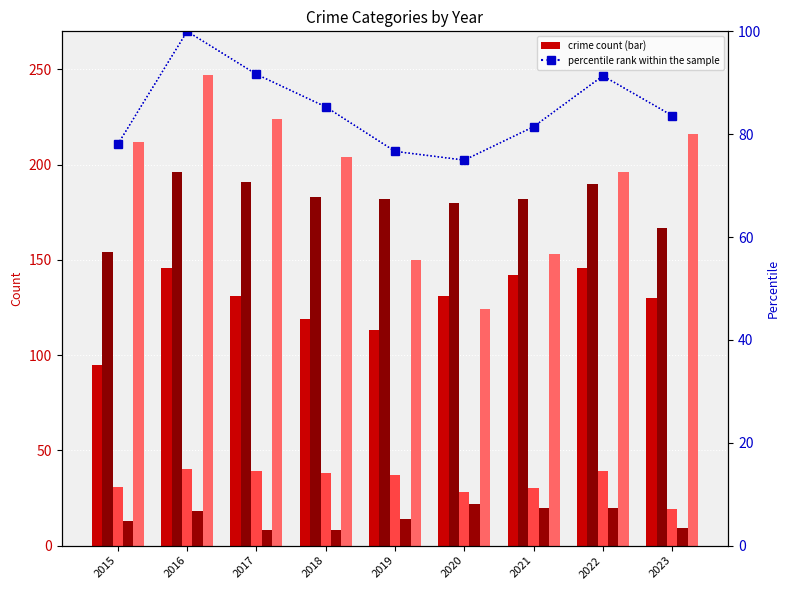

What is the sum of the Aggravated Assault values at 2020 and 2021?

273.0